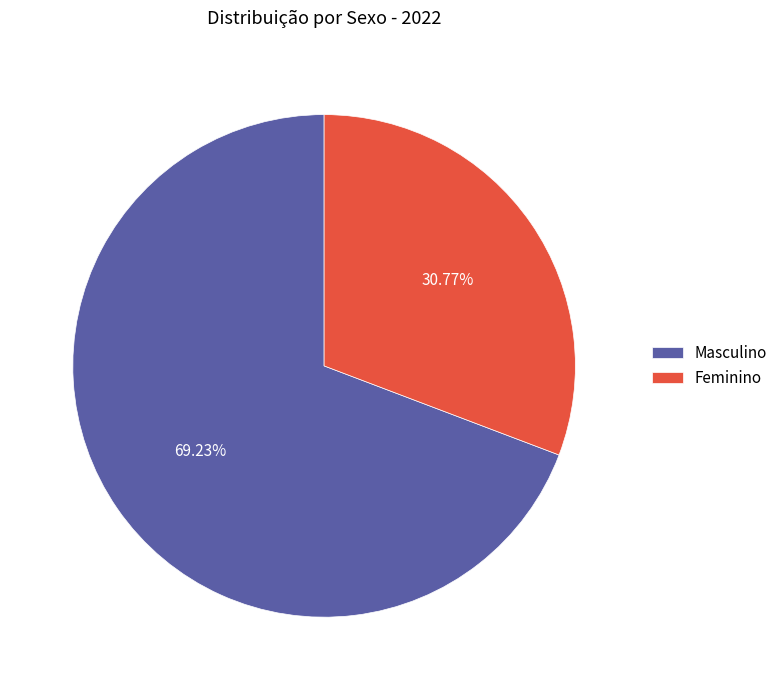

What is the ratio of the value at Feminino to the value at Masculino?

0.4